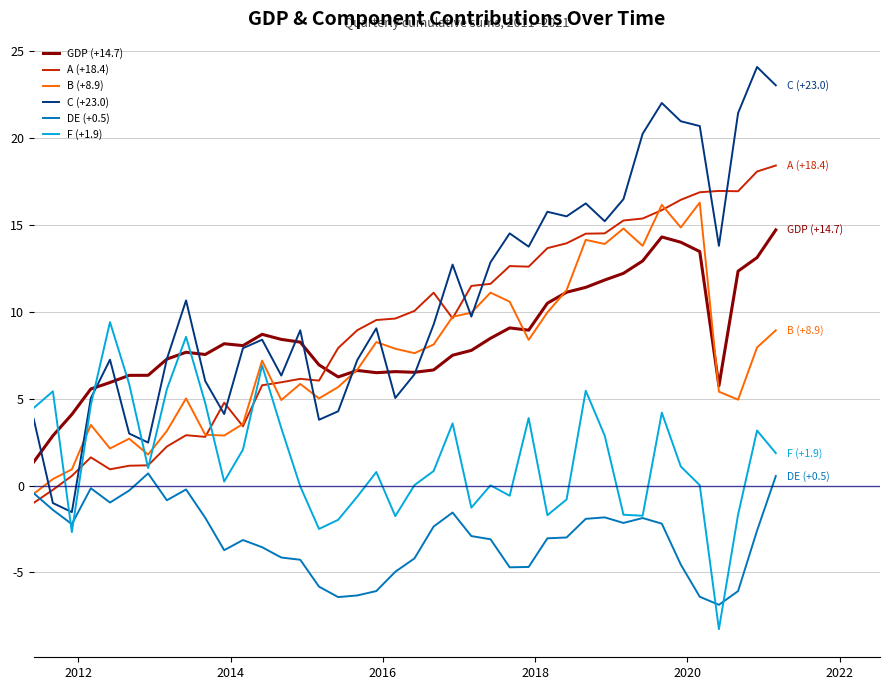

How many times do F (+1.9) and C (+23.0) cross each other?

3